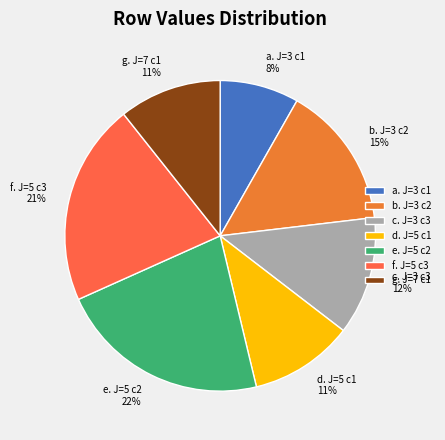

Which has a higher value, c. J=3 c3 or e. J=5 c2?

e. J=5 c2